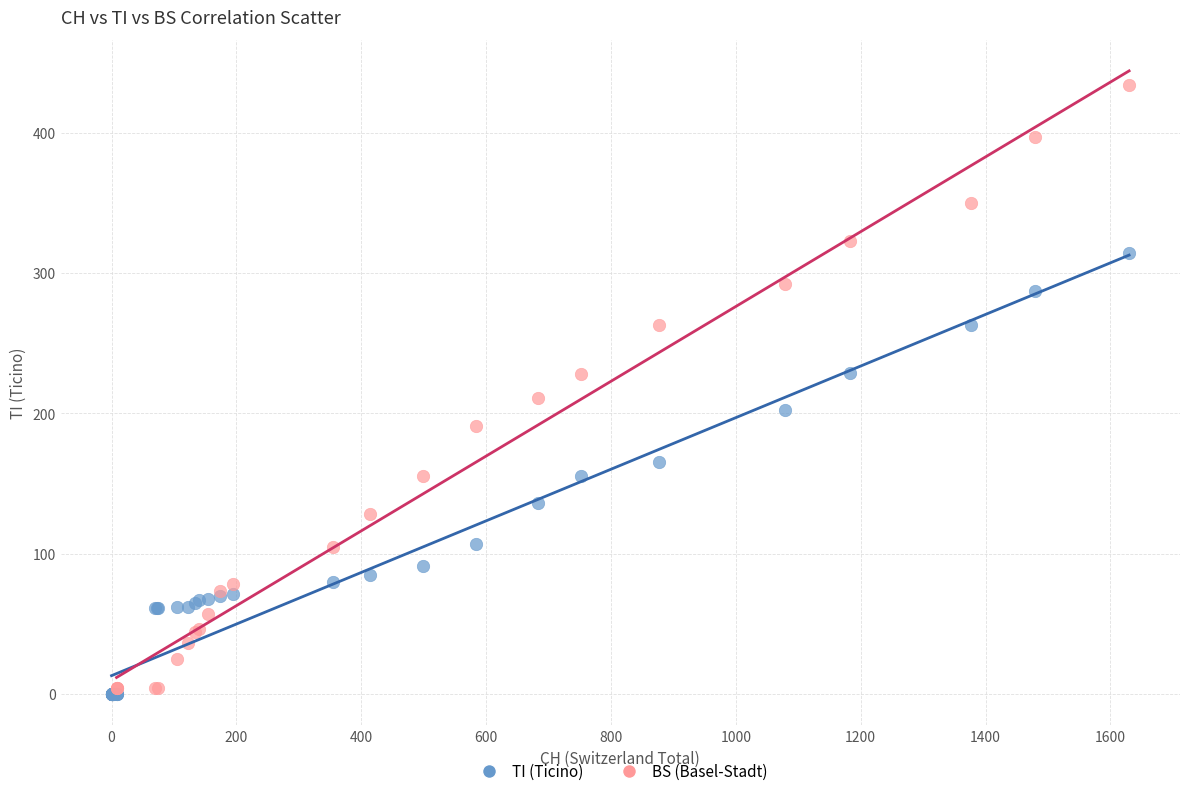

Which series reaches the maximum Y coordinate?

BS (Basel-Stadt)